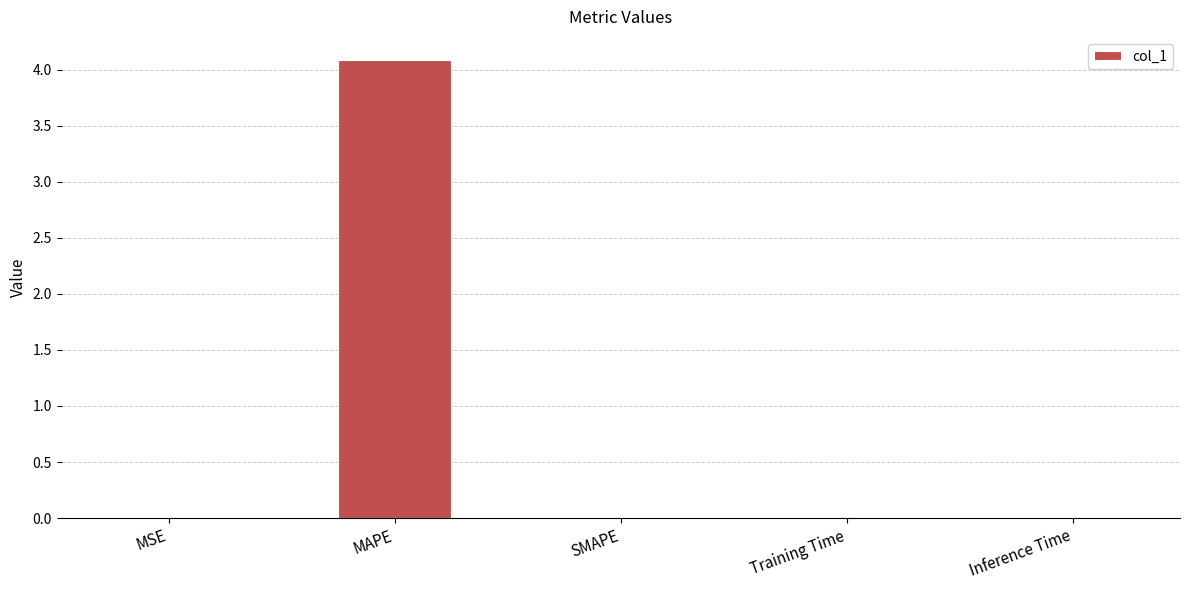

Which category has the highest value across all series?

MAPE